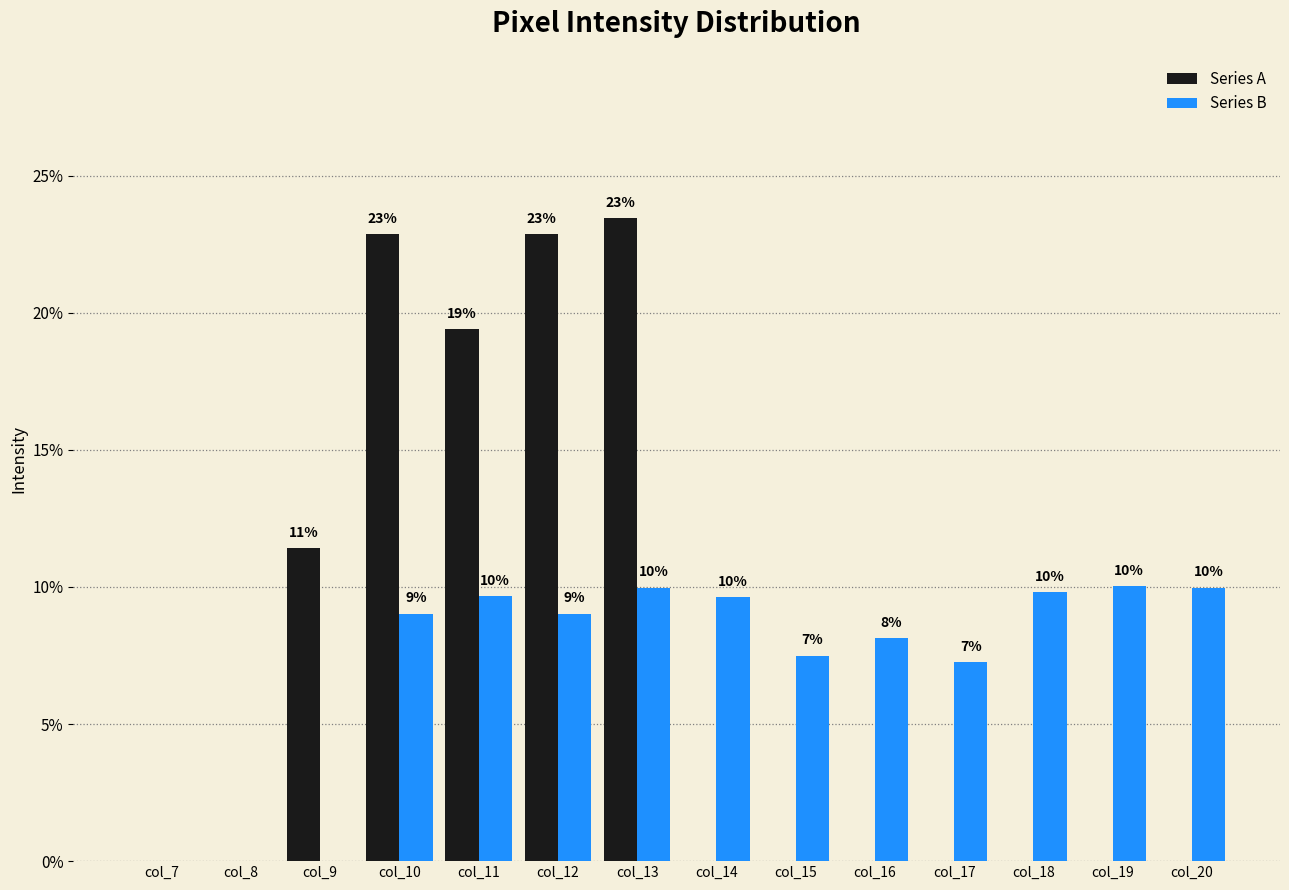

How many groups of bars are there?

14